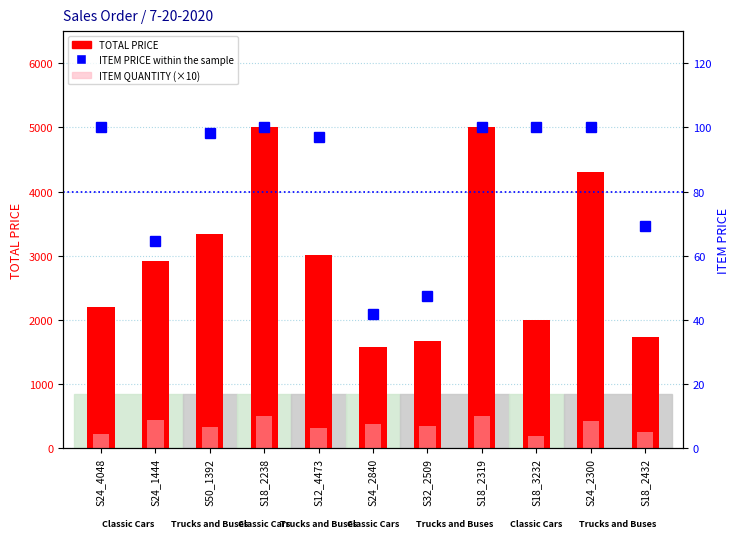

Is the value of TOTAL PRICE at S24_2300 greater than the value of ITEM PRICE at S24_2840?

Yes